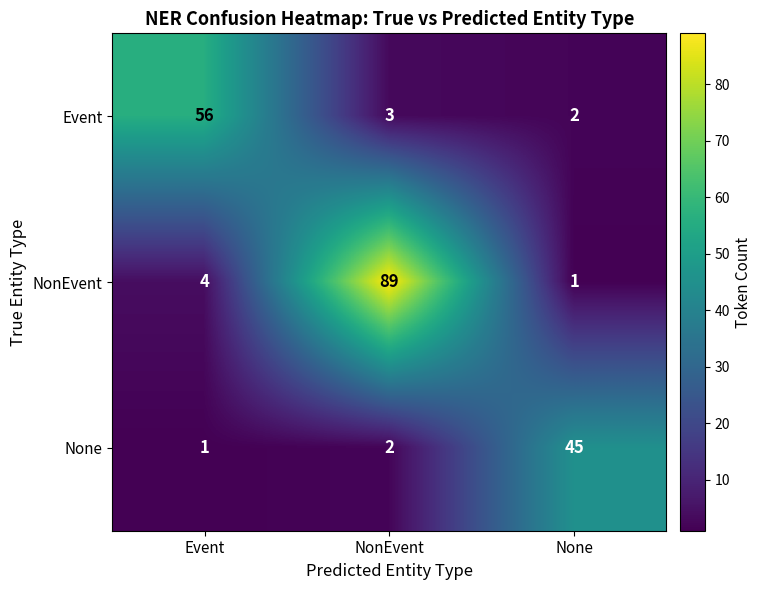

List the labels in order of None value, smallest first.

Event, NonEvent, None